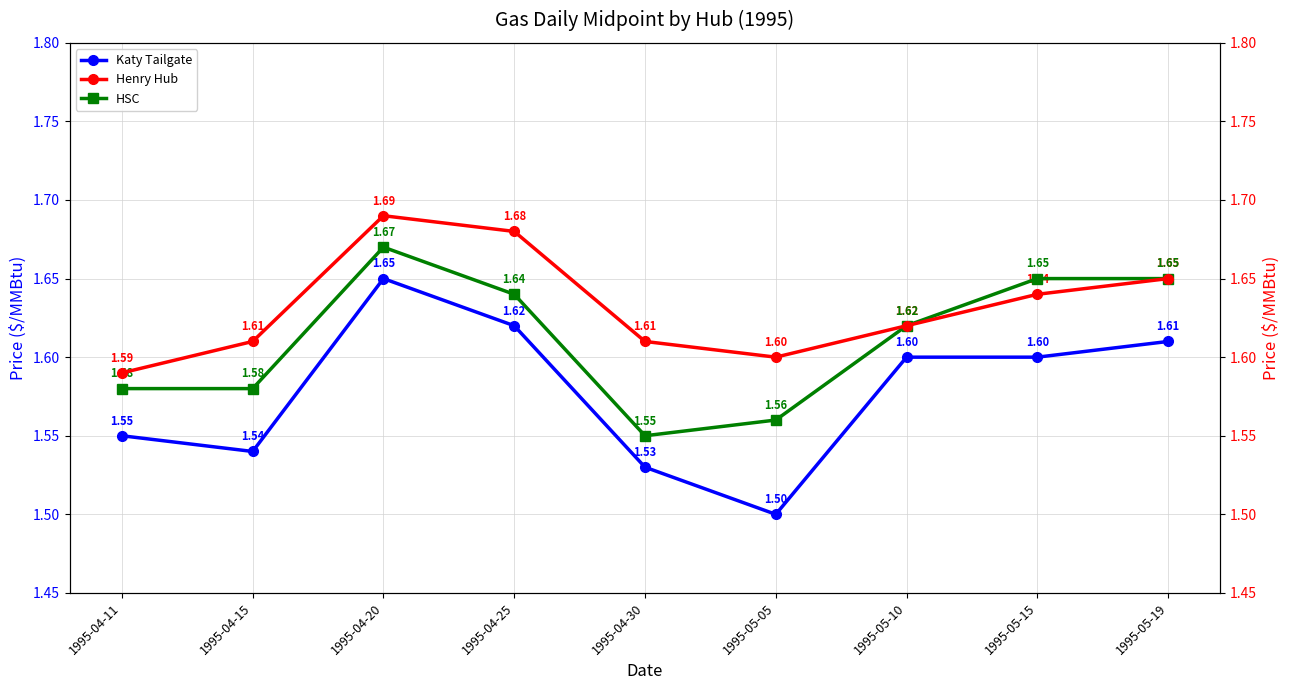

Reading left to right, what are all the values shown in this chart?

Katy Tailgate: 1.6	1.5	1.6	1.6	1.5	1.5	1.6	1.6	1.6
HSC: 1.6	1.6	1.7	1.6	1.6	1.6	1.6	1.6	1.6
Henry Hub: 1.6	1.6	1.7	1.7	1.6	1.6	1.6	1.6	1.6